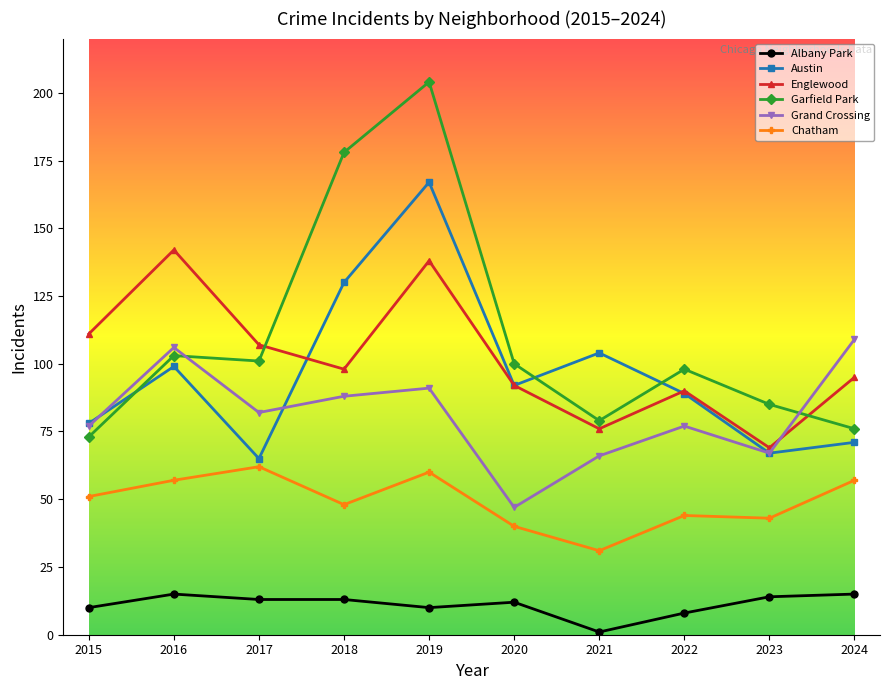

Does the chart have visible grid lines?

No